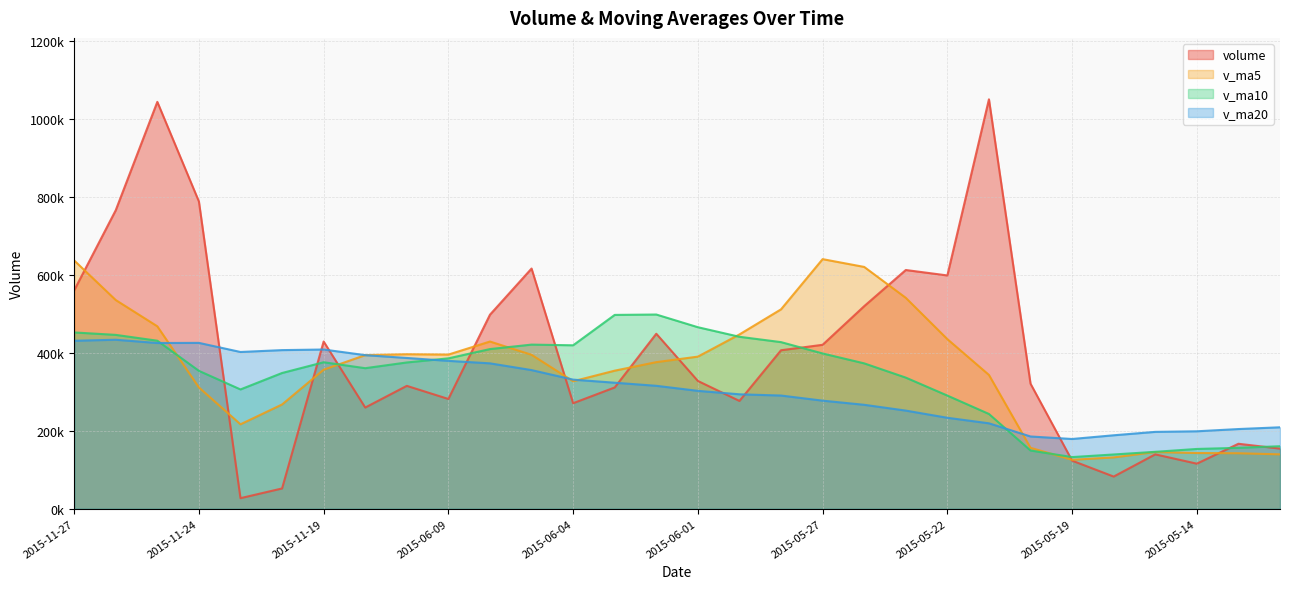

Is the value of v_ma5 at 2015-06-01 greater than the value of v_ma20 at 2015-05-22?

Yes